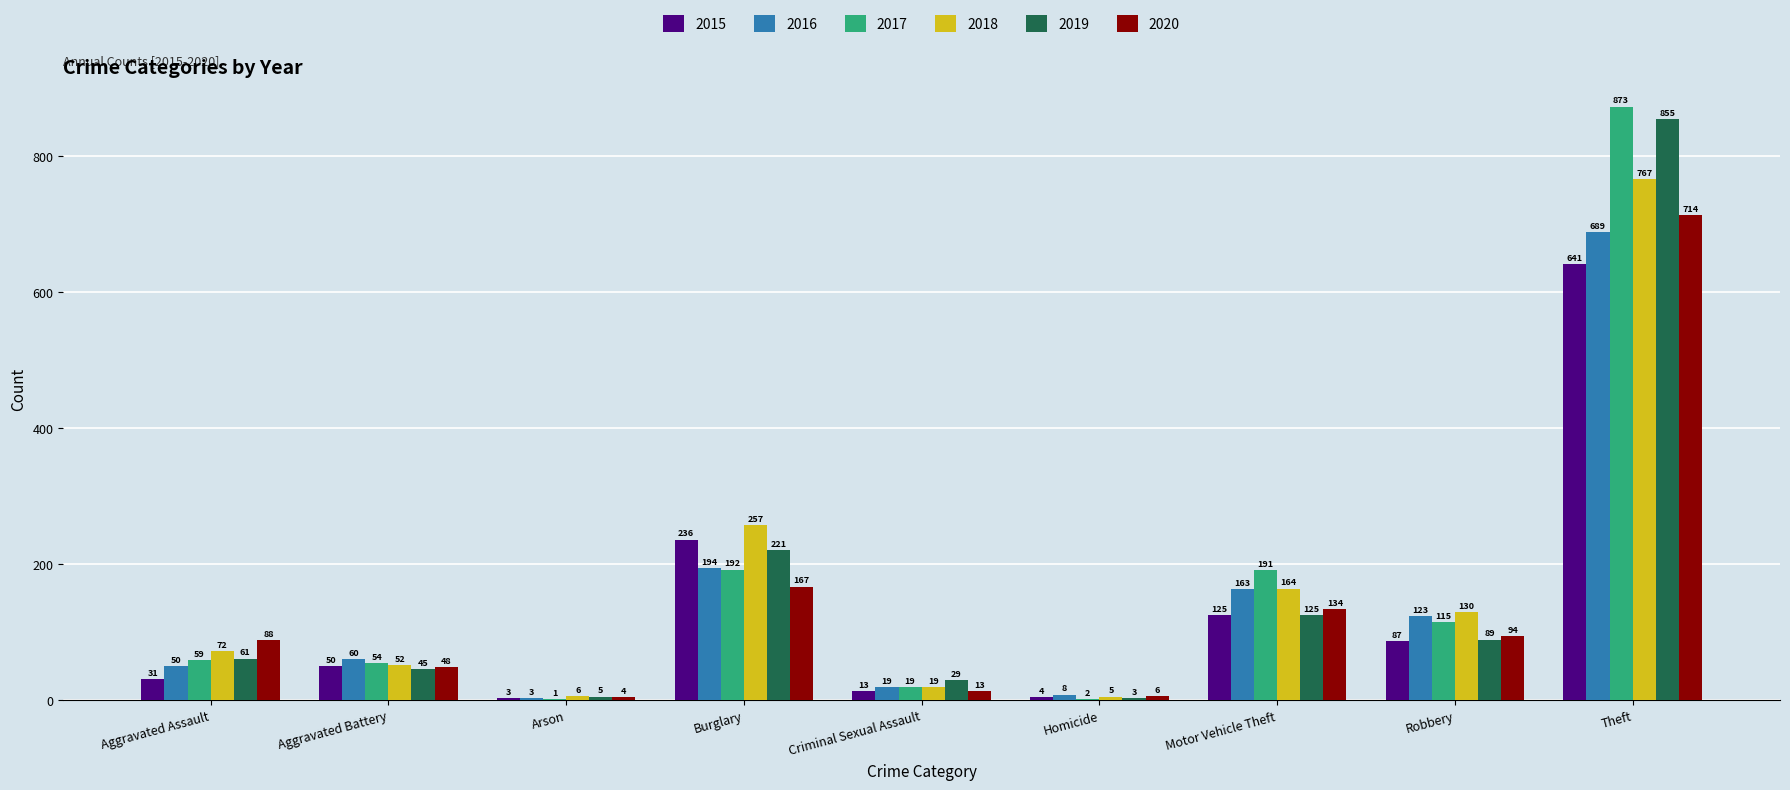

Which series has the largest total across all categories?

2017